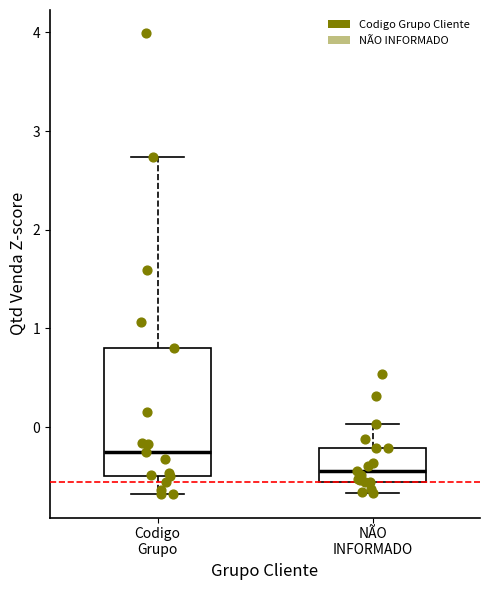

Reading left to right, transcribe this box plot: for each box, give where its median line is, the range the box spans, and where its two whiskers end, as read against the y-axis. The values are not printed on the chart, so give them approximately, as read against the axis.

Codigo Grupo: median -0.2, box -0.5 to 0.8, whiskers -0.7 to 2.7
NÃO INFORMADO: median -0.4, box -0.6 to -0.2, whiskers -0.7 to 0.0